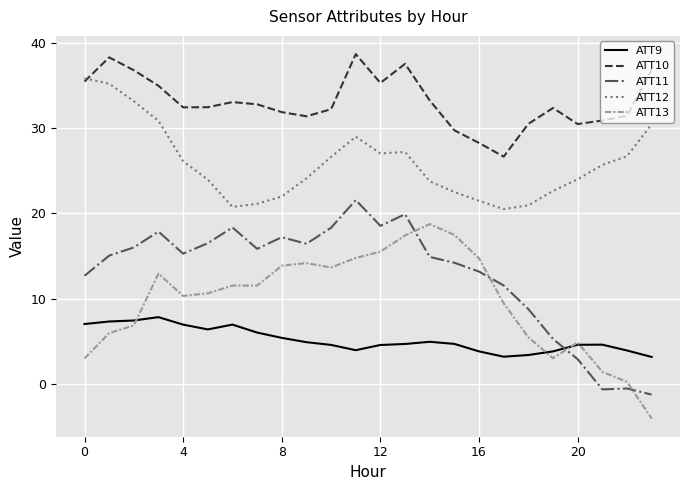

List the series in order of their peak value, lowest first.

ATT9, ATT13, ATT11, ATT12, ATT10